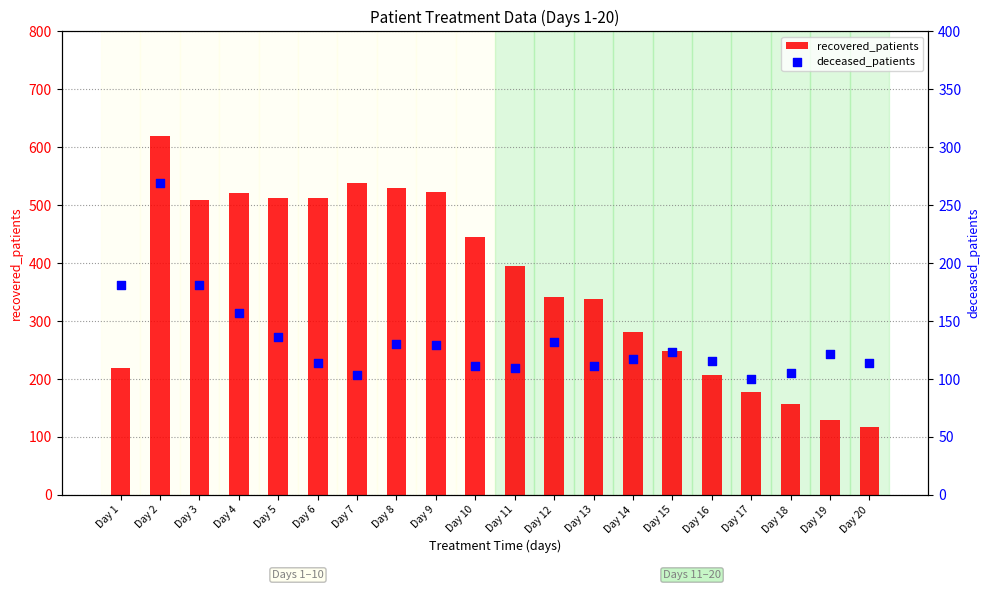

What is the total value across all series at Day 16?

321